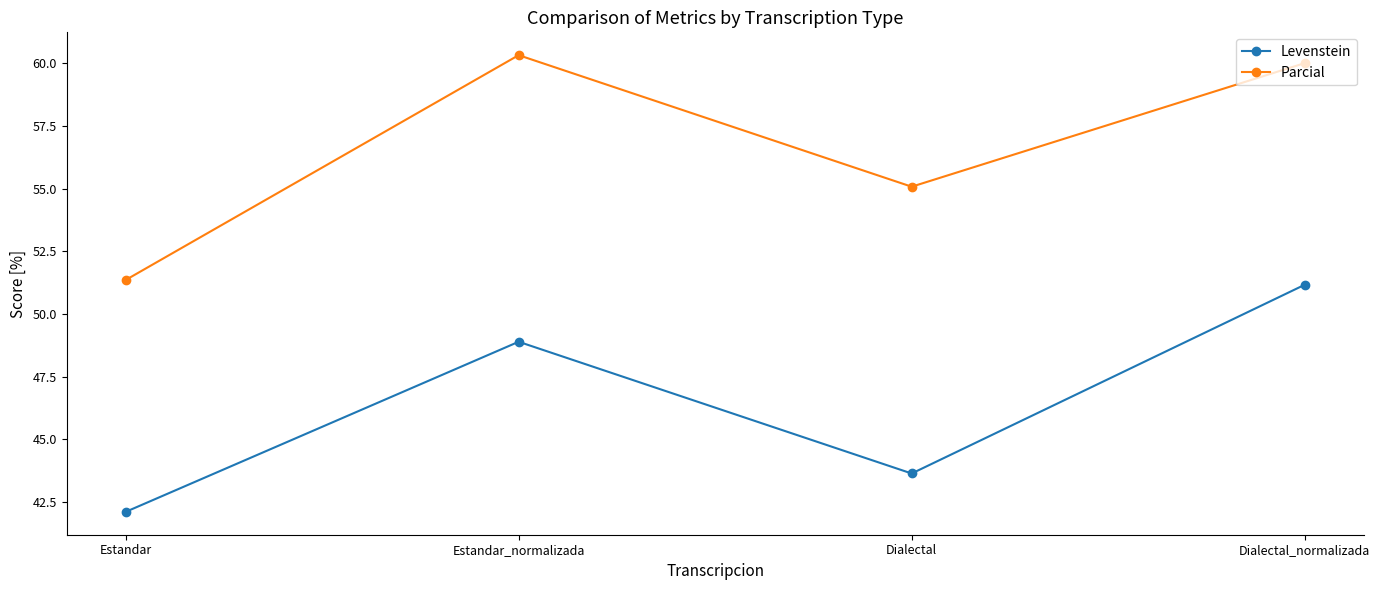

At which category does Levenstein reach its first local valley?

Dialectal